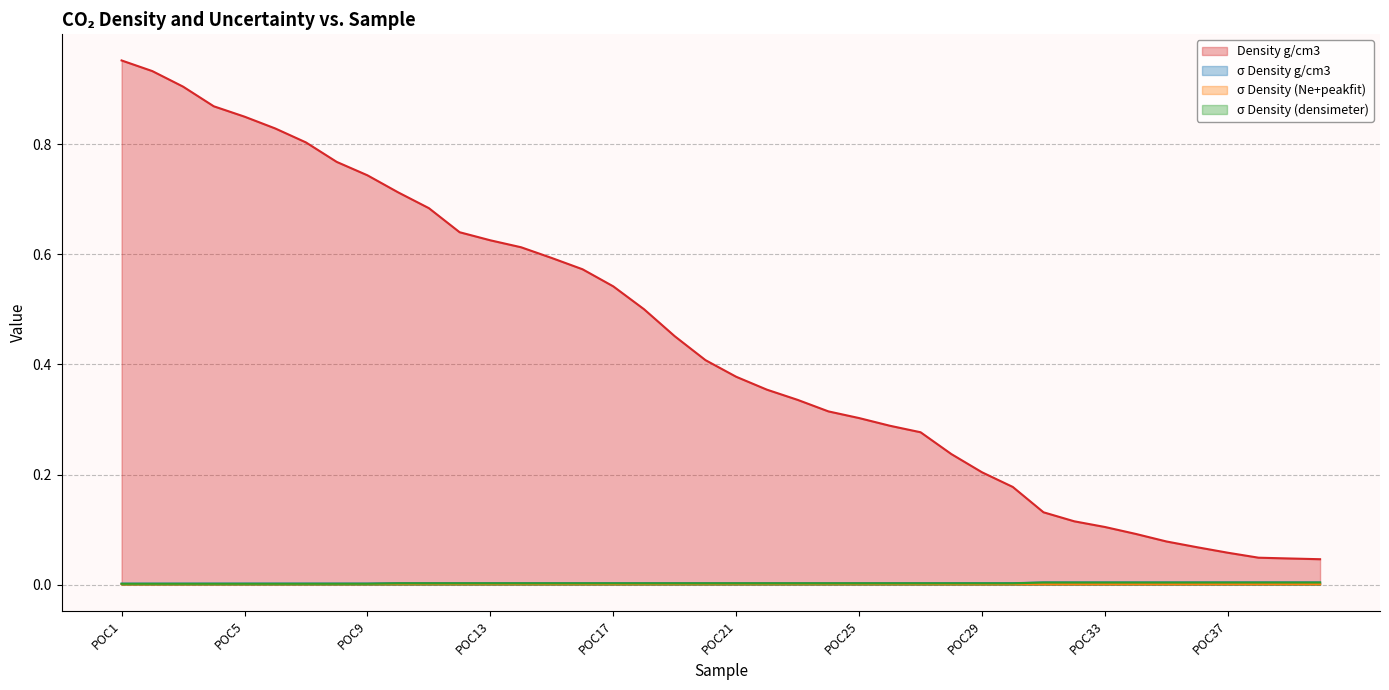

How many data points does each series have?

40